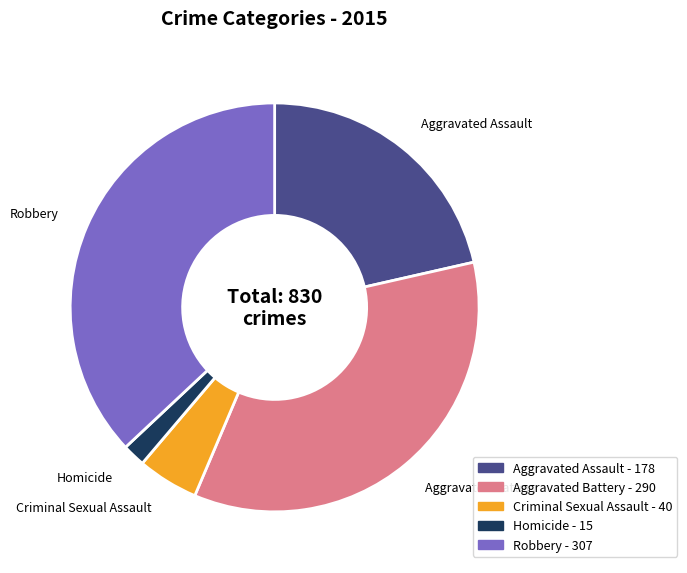

The Aggravated Assault - 178 slice represents 33% of the pie. True or false?

False